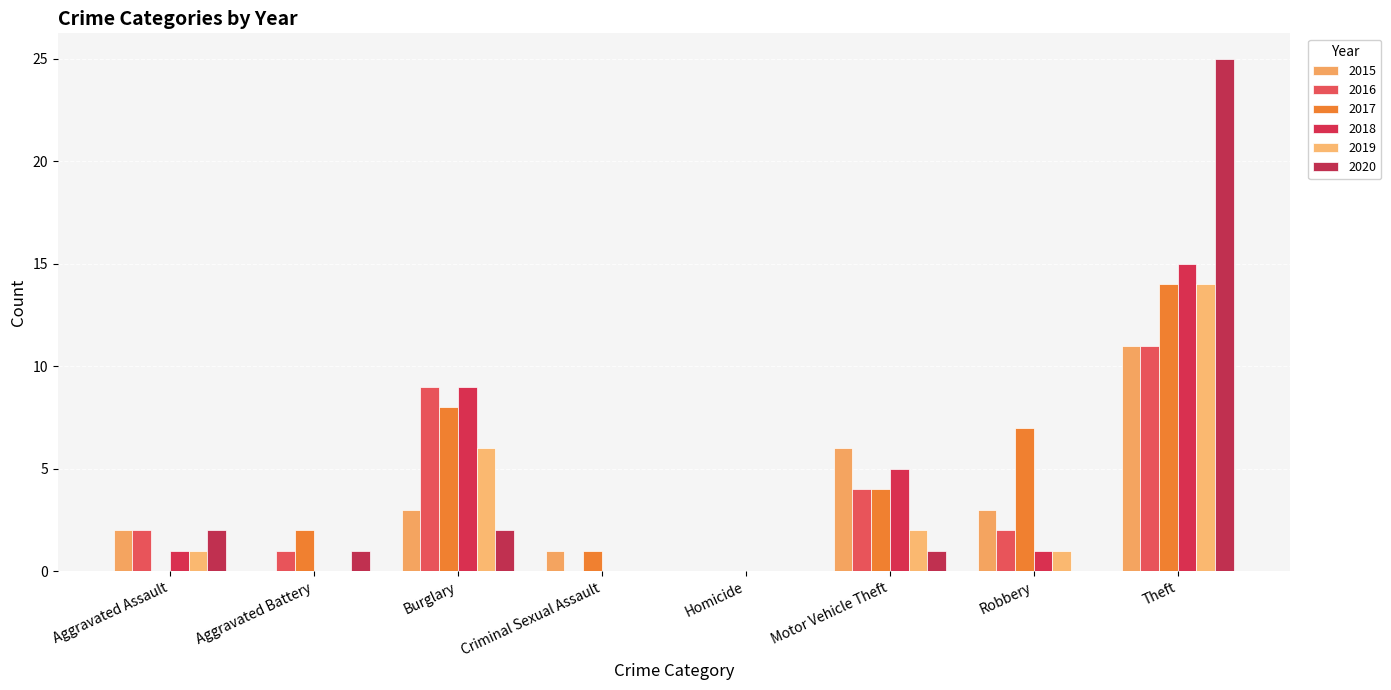

Is it true that 2020 equals 25 at Theft?

True